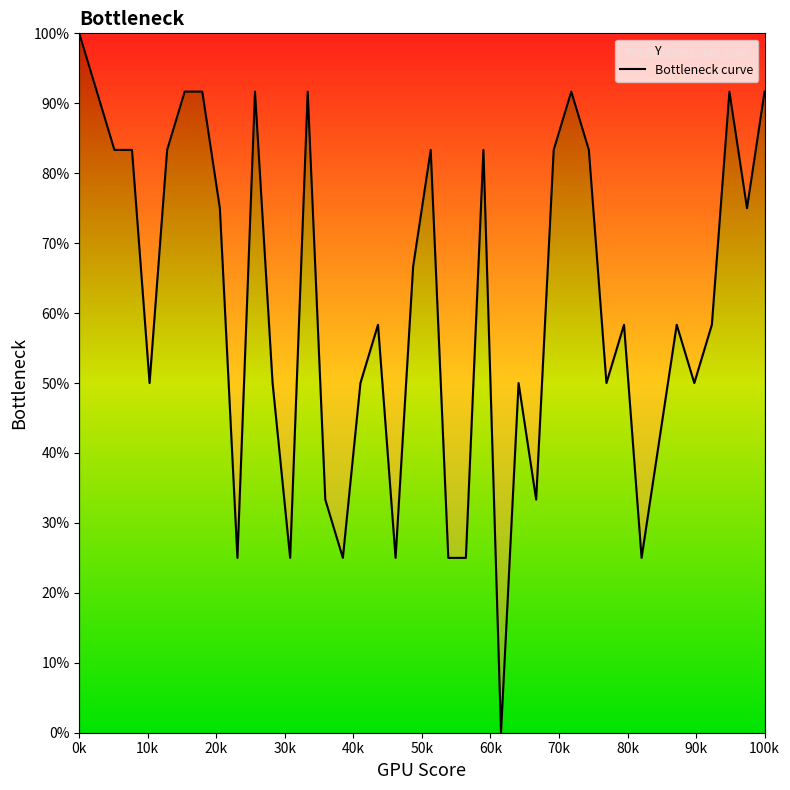

What is the difference between the maximum and minimum values?

100.0